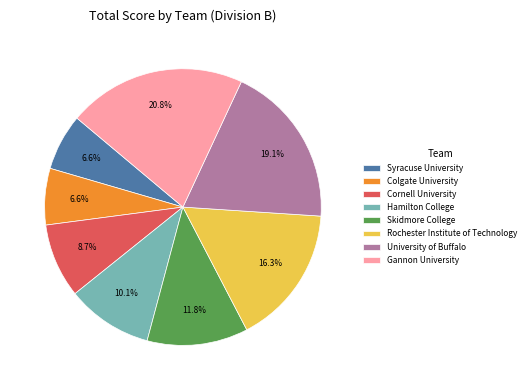

Count the number of slices in the pie.

8